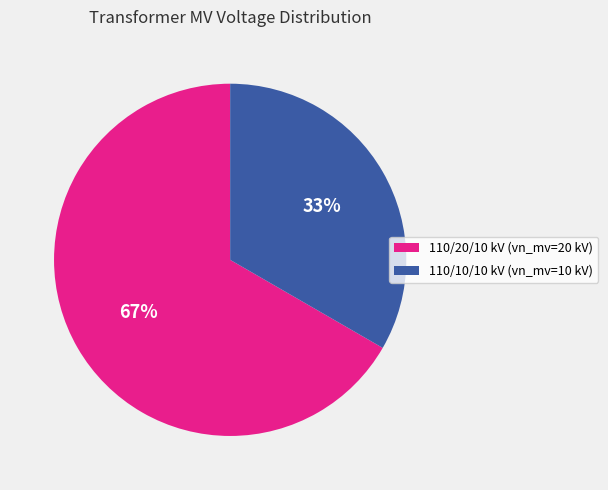

Which slice represents more than half of the pie?

110/20/10 kV (vn_mv=20 kV)